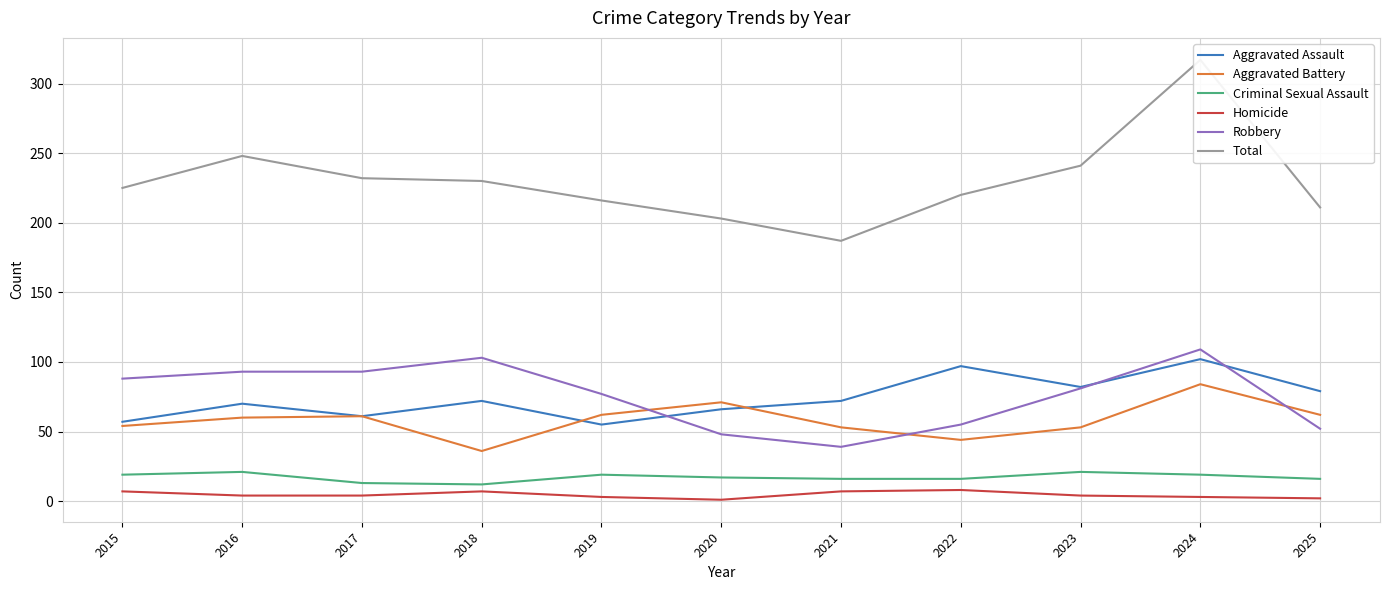

Between 2022 and 2020, which is larger?

2022